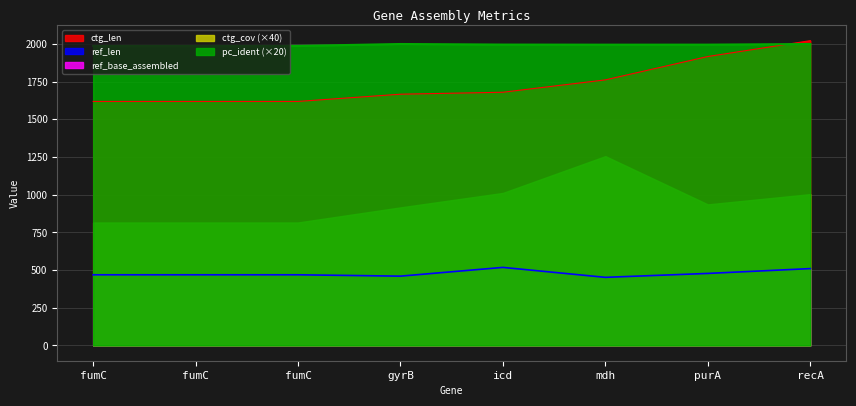

What is the maximum value shown in the chart?

2022.0